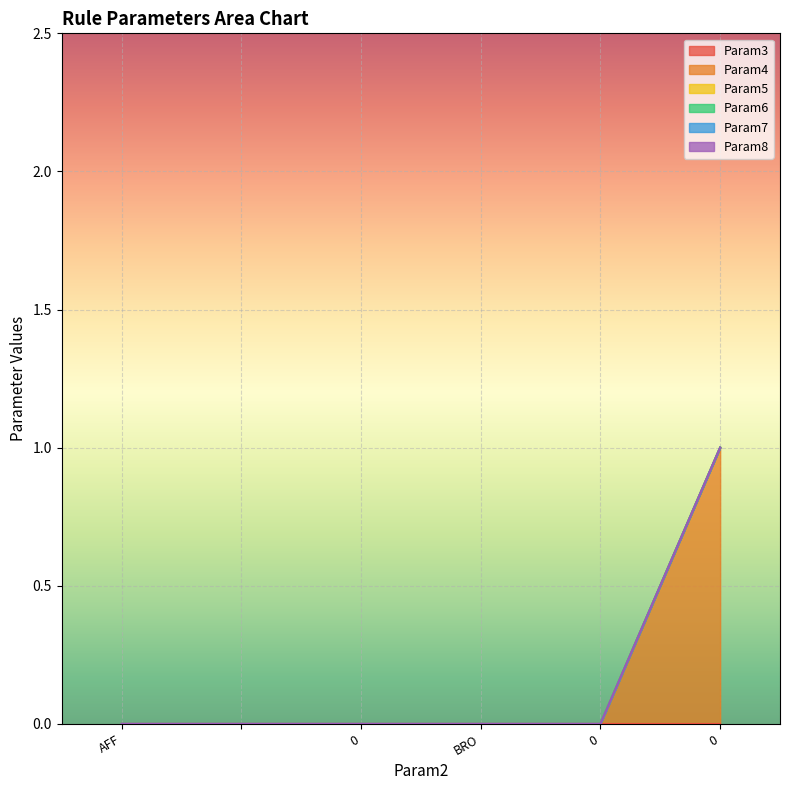

At which label does Param6 reach its peak?

AFF